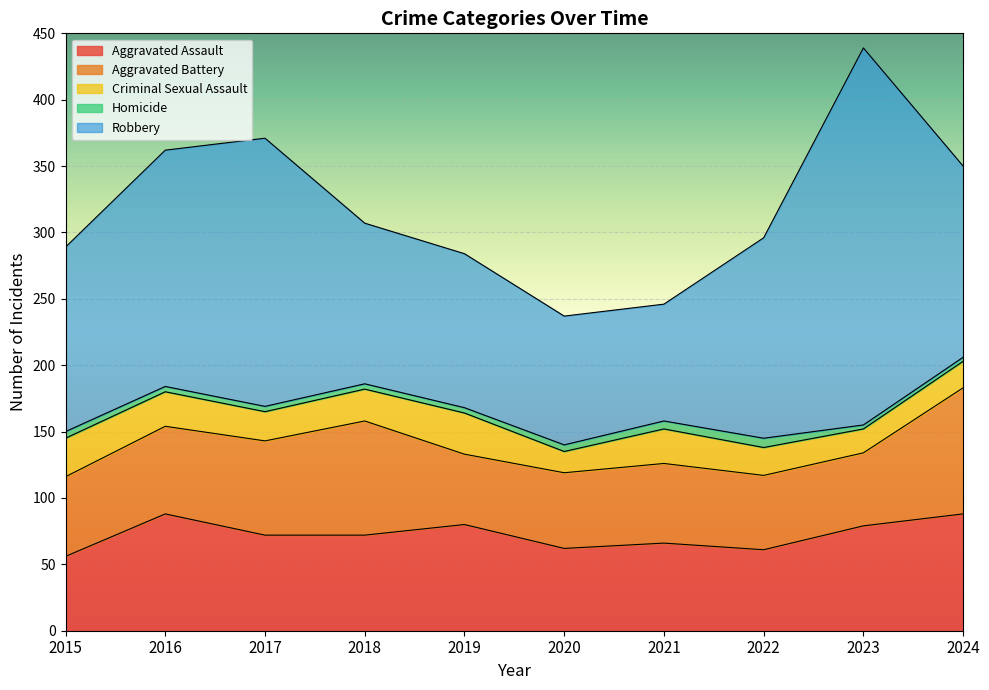

What is the spread (max minus min) of values at 2015?

134